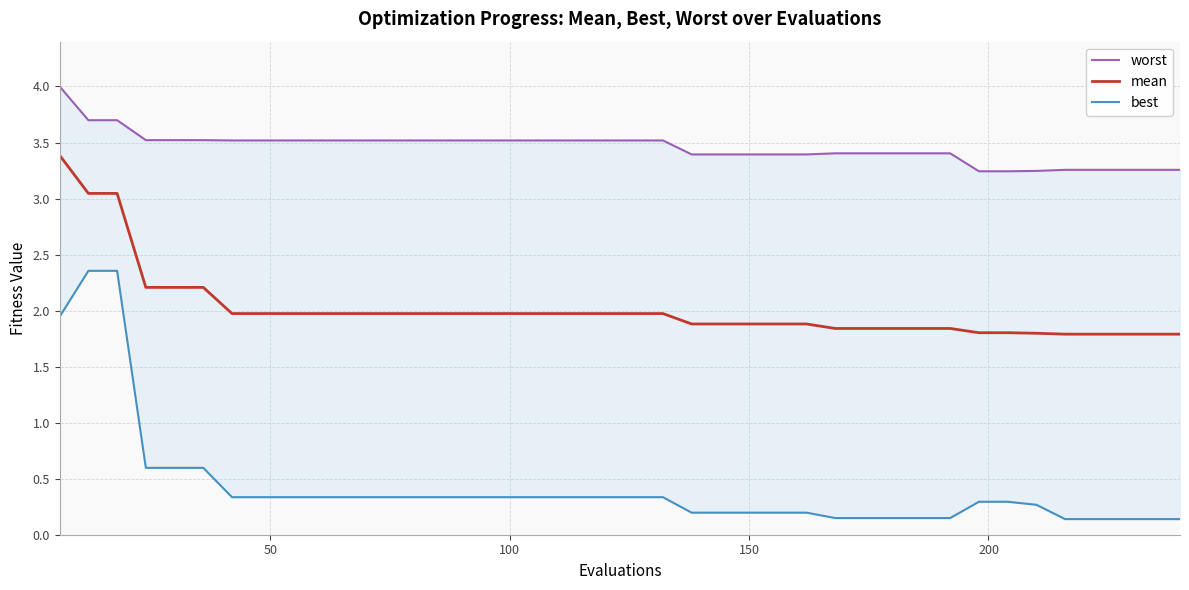

How many data points does each series have?

40